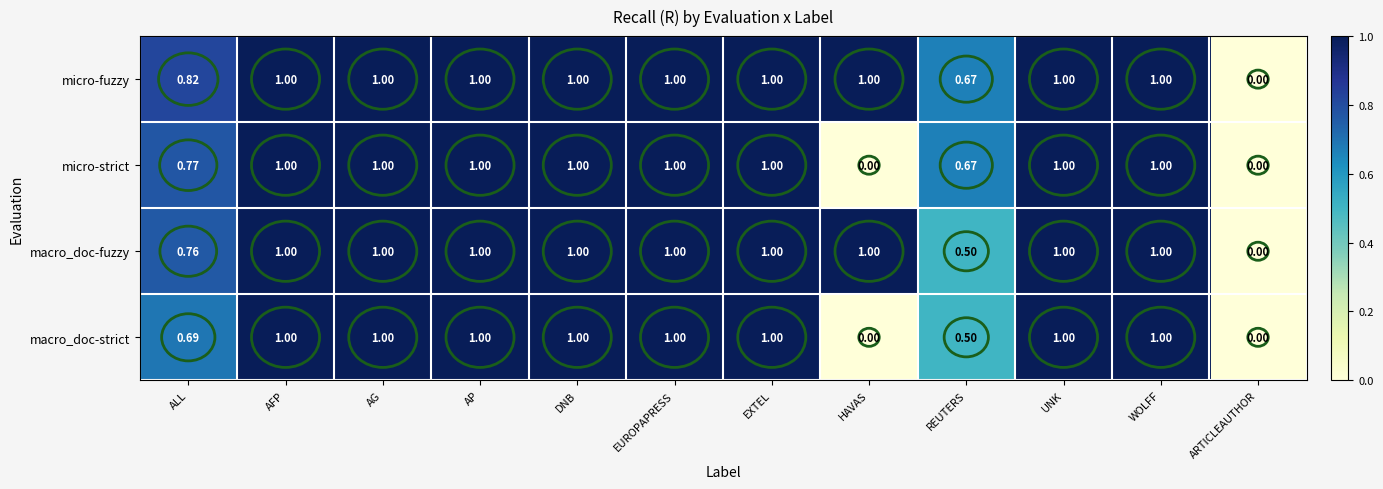

Which series has the largest total across all categories?

micro-fuzzy